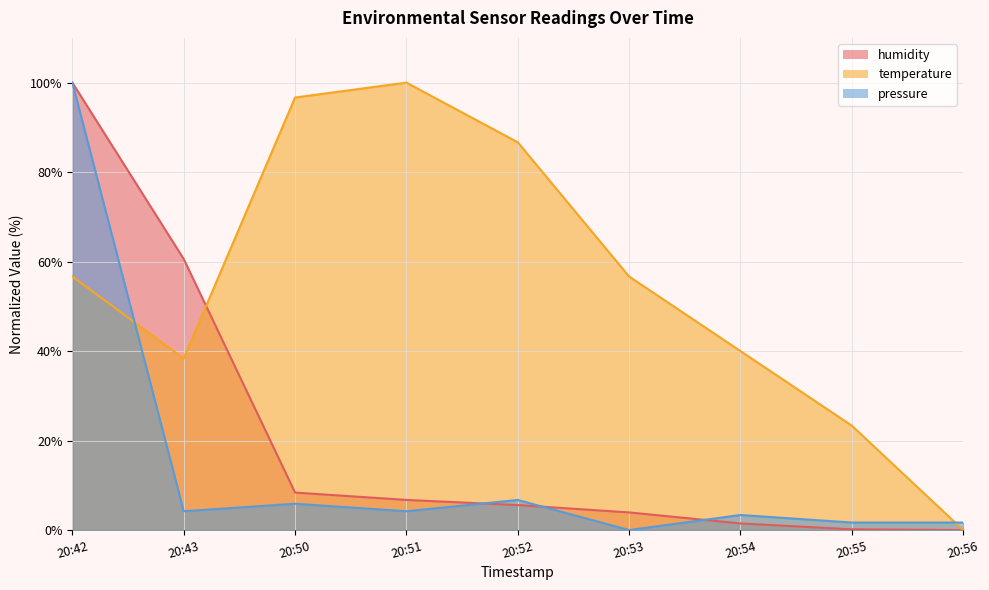

What is the value of the temperature point at the 5th from the left?

86.7